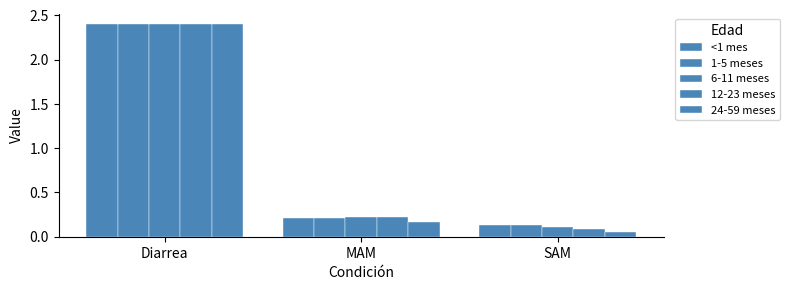

At which label does 1-5 meses reach its peak?

Diarrea